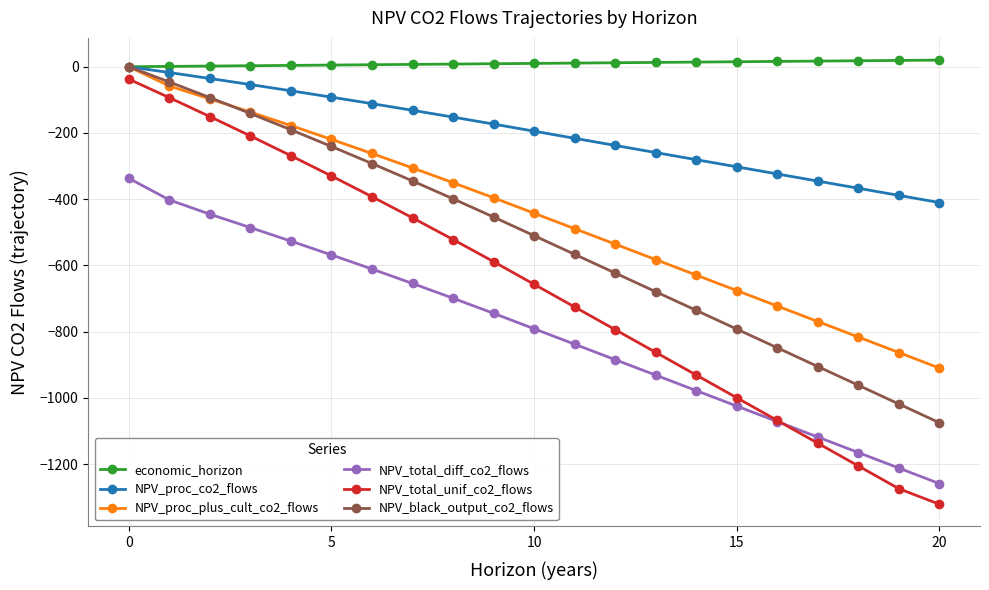

Which series has the largest total across all categories?

economic_horizon